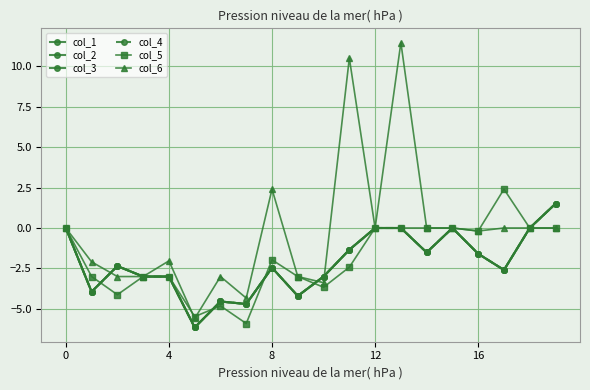

How many interior local peaks does the col_3 series have?

4